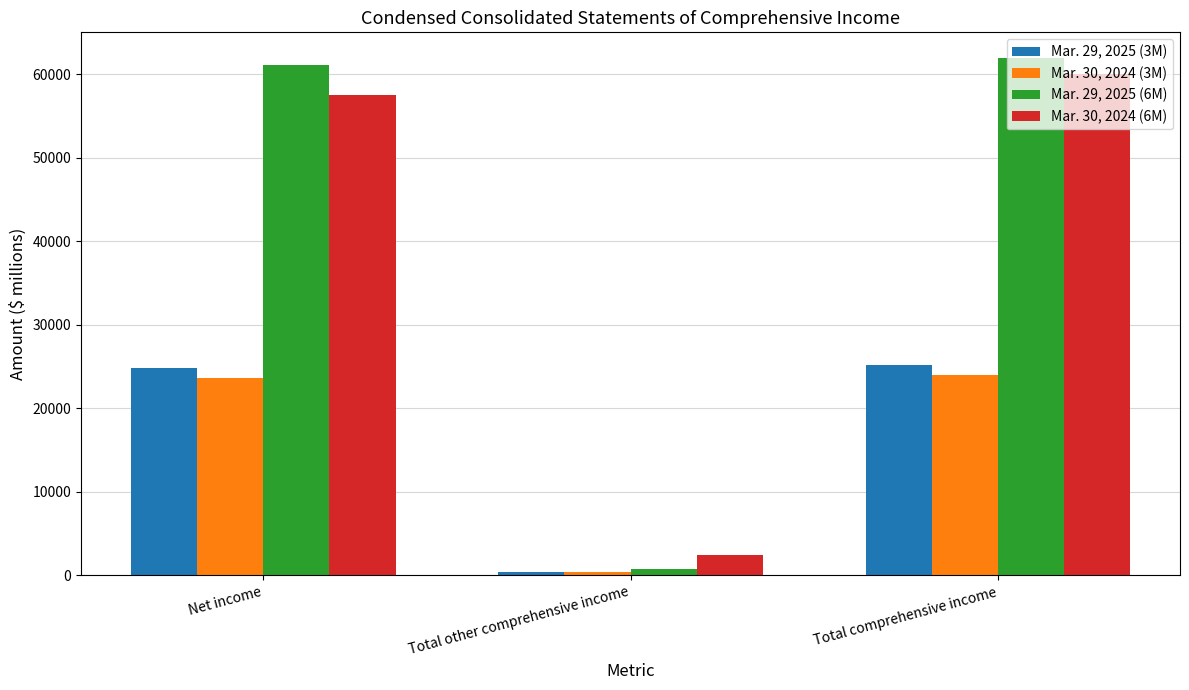

Which series has the largest range (max minus min)?

Mar. 29, 2025 (6M)